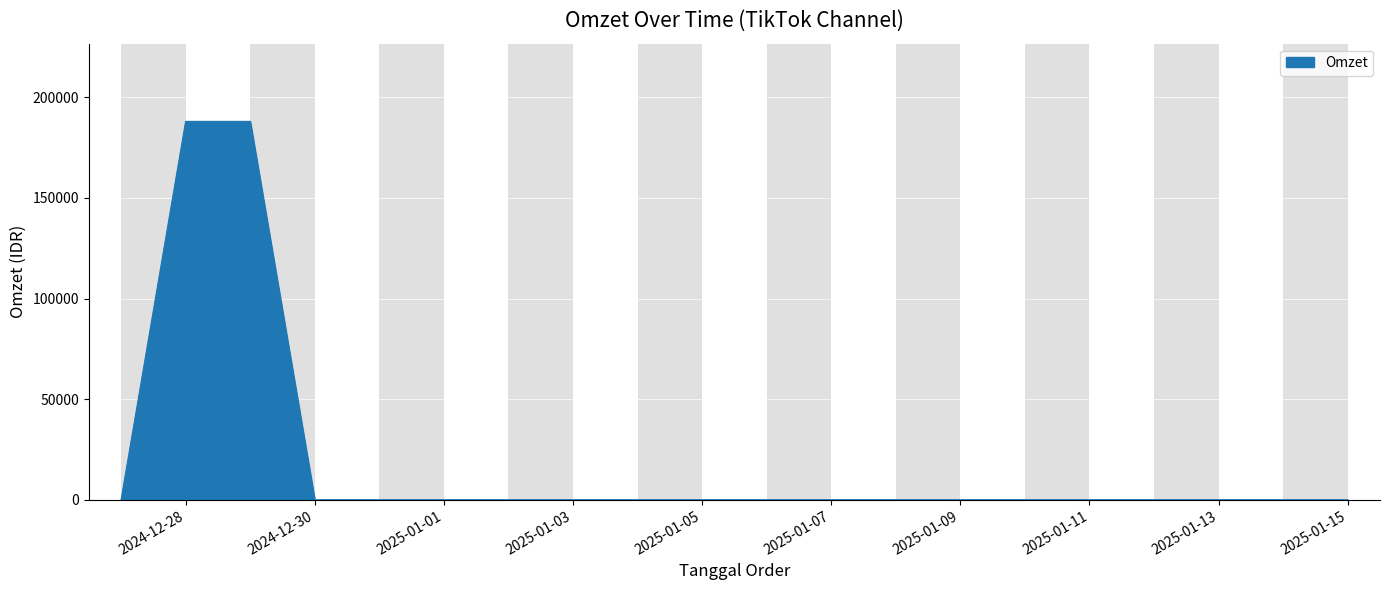

Reading left to right, list all the values displayed in this chart.

0	188000	188000	0	0	0	0	0	0	0	0	0	0	0	0	0	0	0	0	0